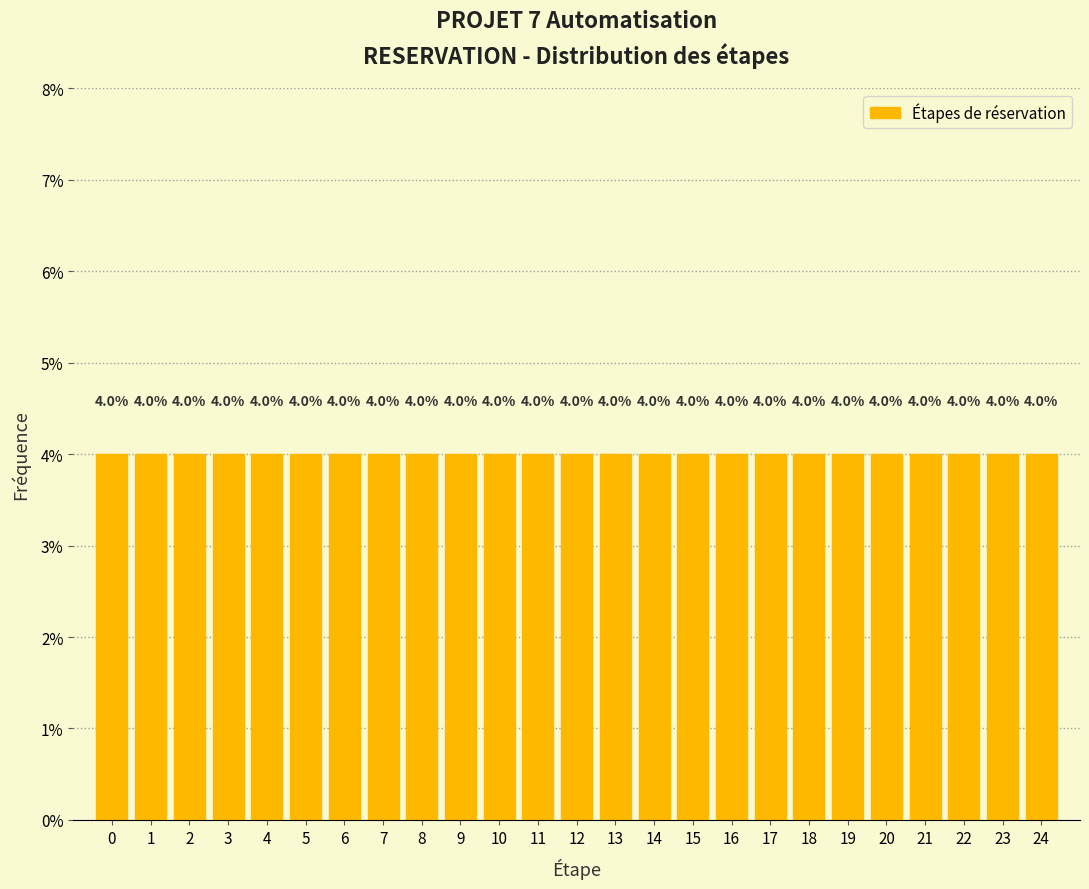

What is the height of the bar covering 2.5 to 3.5 on the x-axis?

4.0